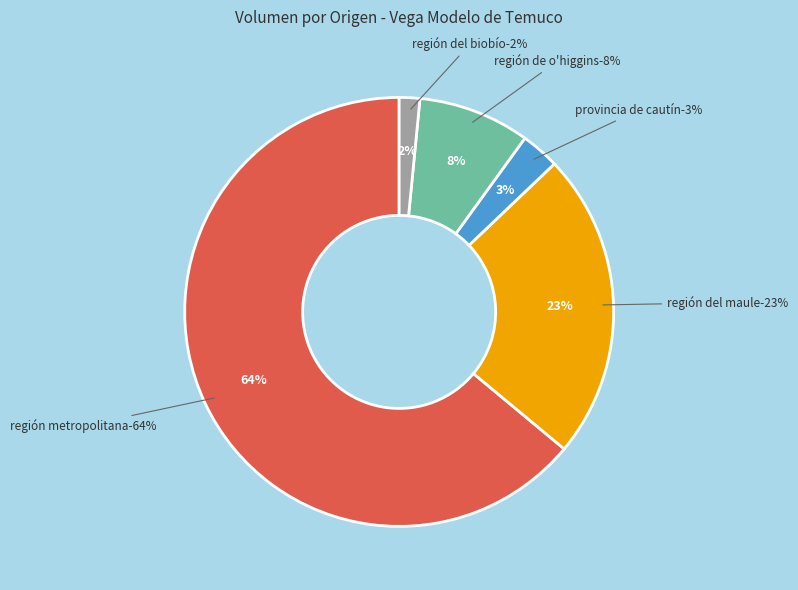

True or false: 26 accounts for 1% of the total.

False